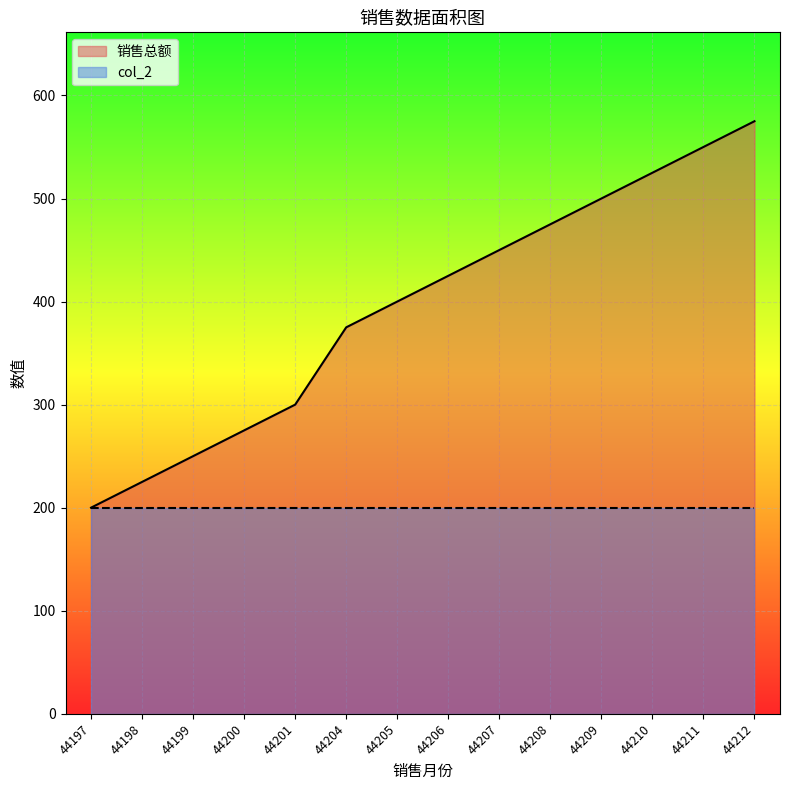

What is the value of the 11th point from the left?

500